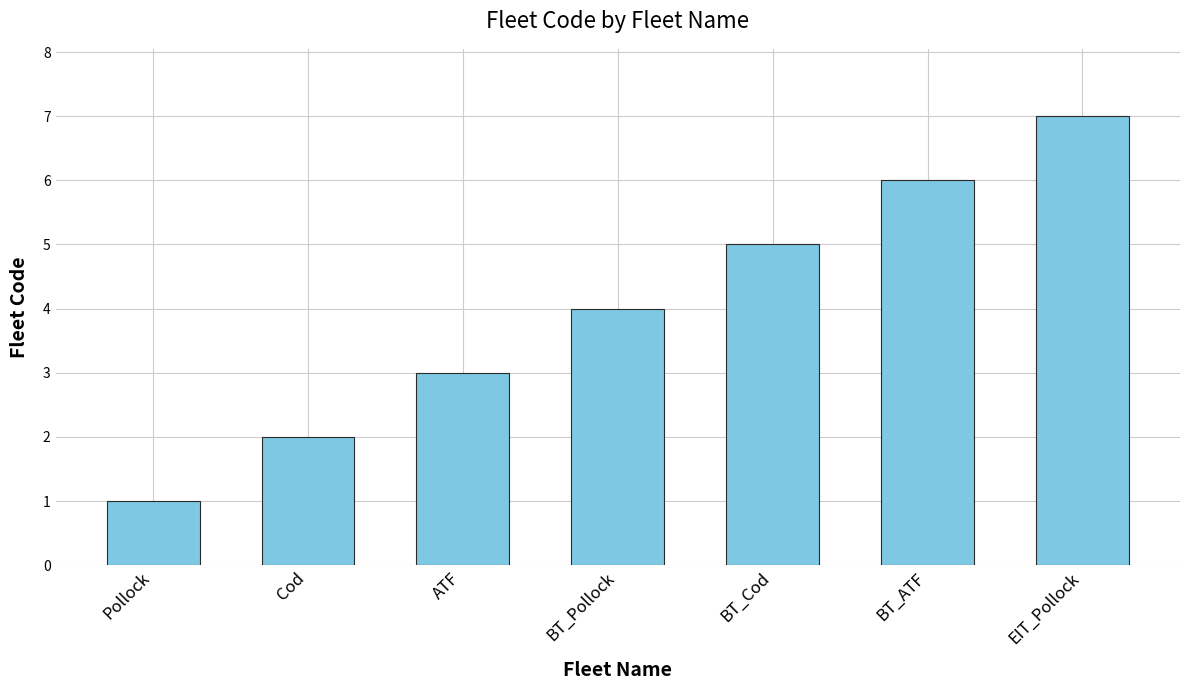

Count the number of categories in the chart.

7